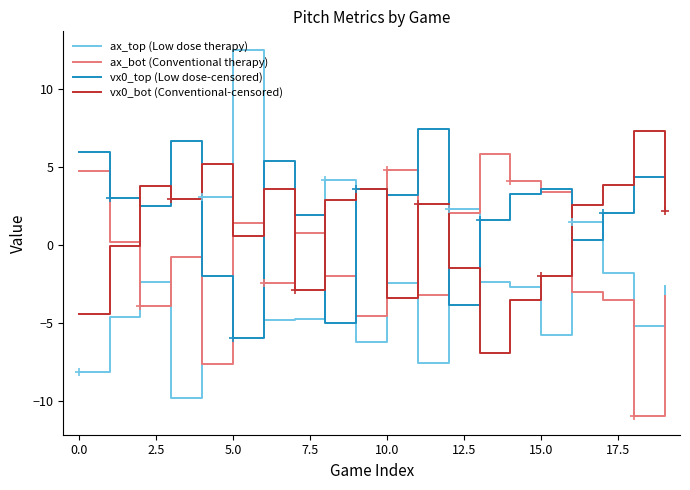

What is the value of the vx0_bot (Conventional-censored) point at the 6th from the left?

0.5